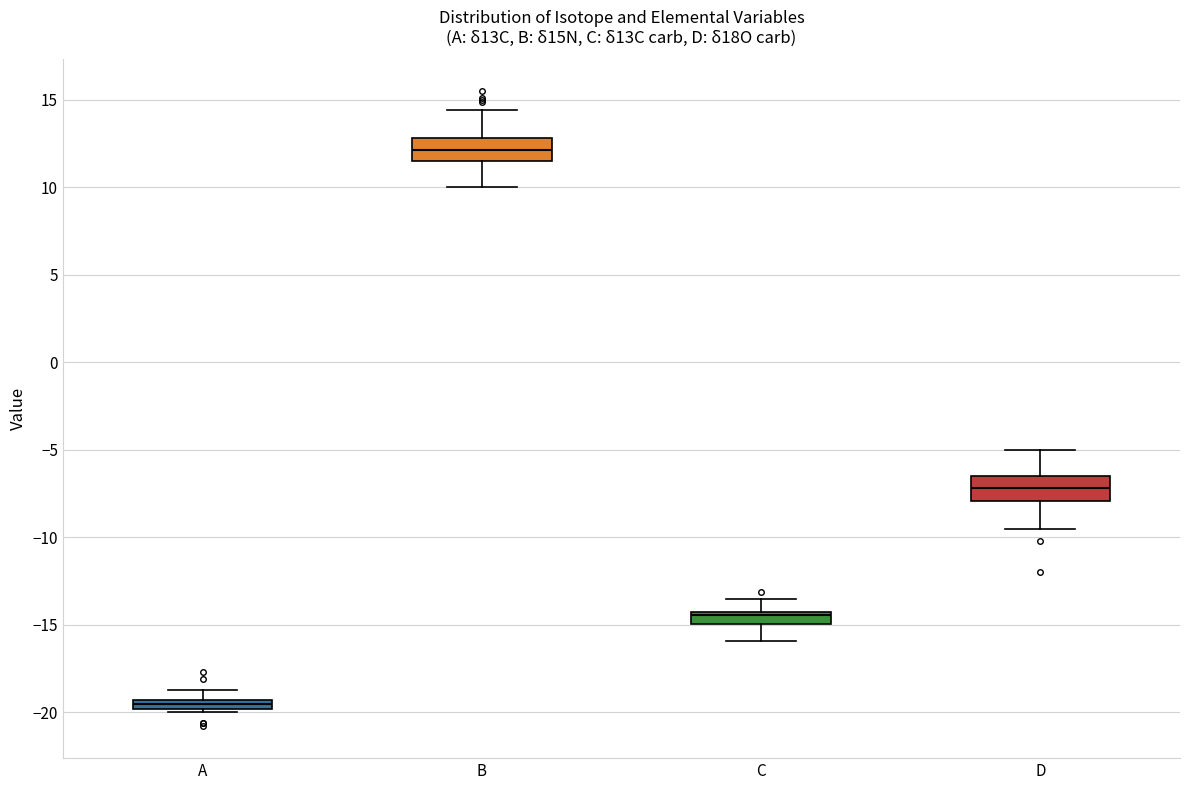

Which box has the lowest median line?

A